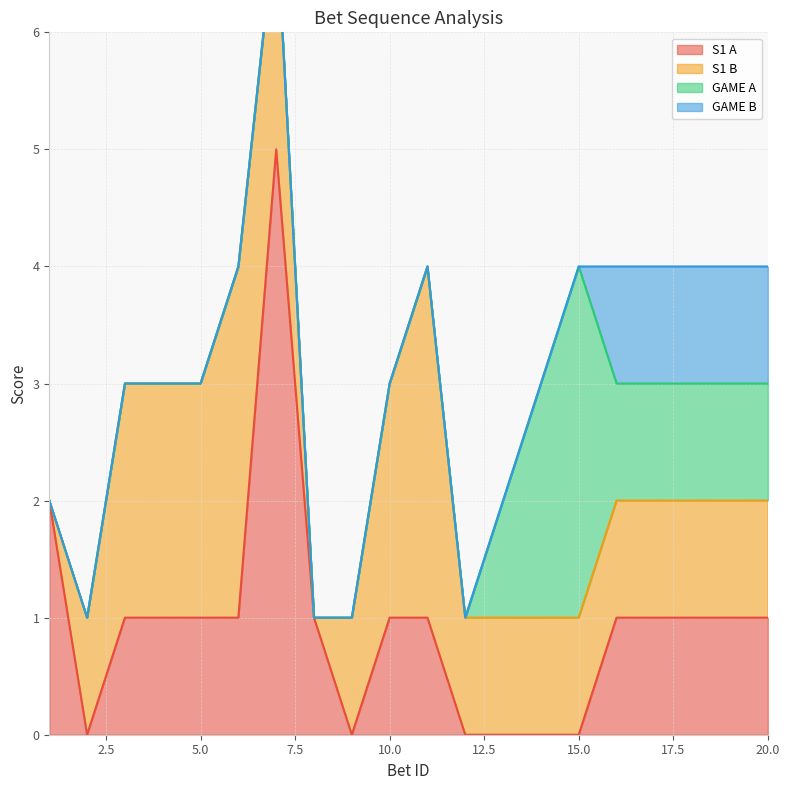

Which category has the lowest value across all series?

2